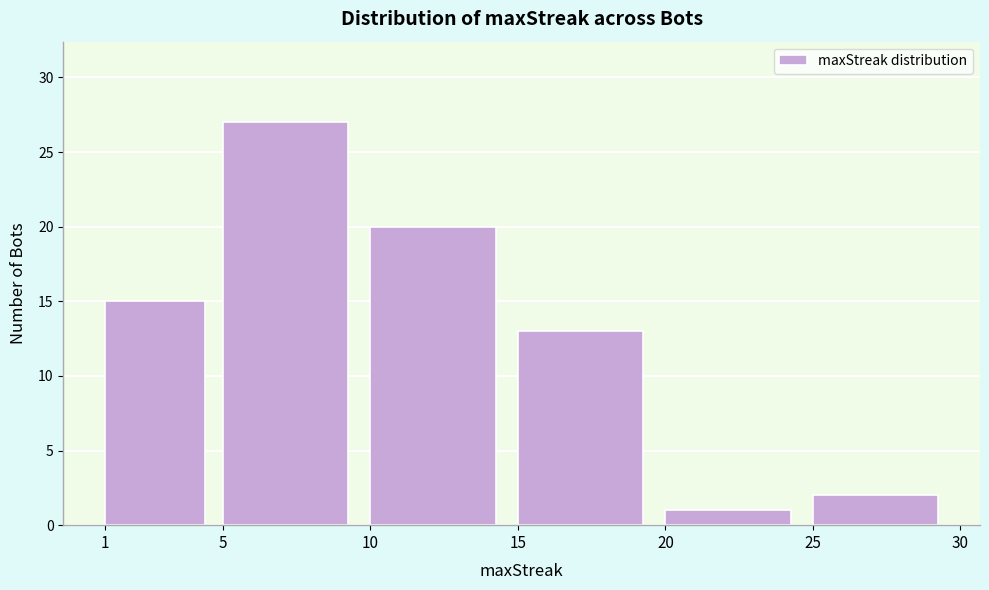

What is the height of the bar covering 5 to 10 on the x-axis? The values are not printed on the chart, so give them approximately, as read against the axis.

27